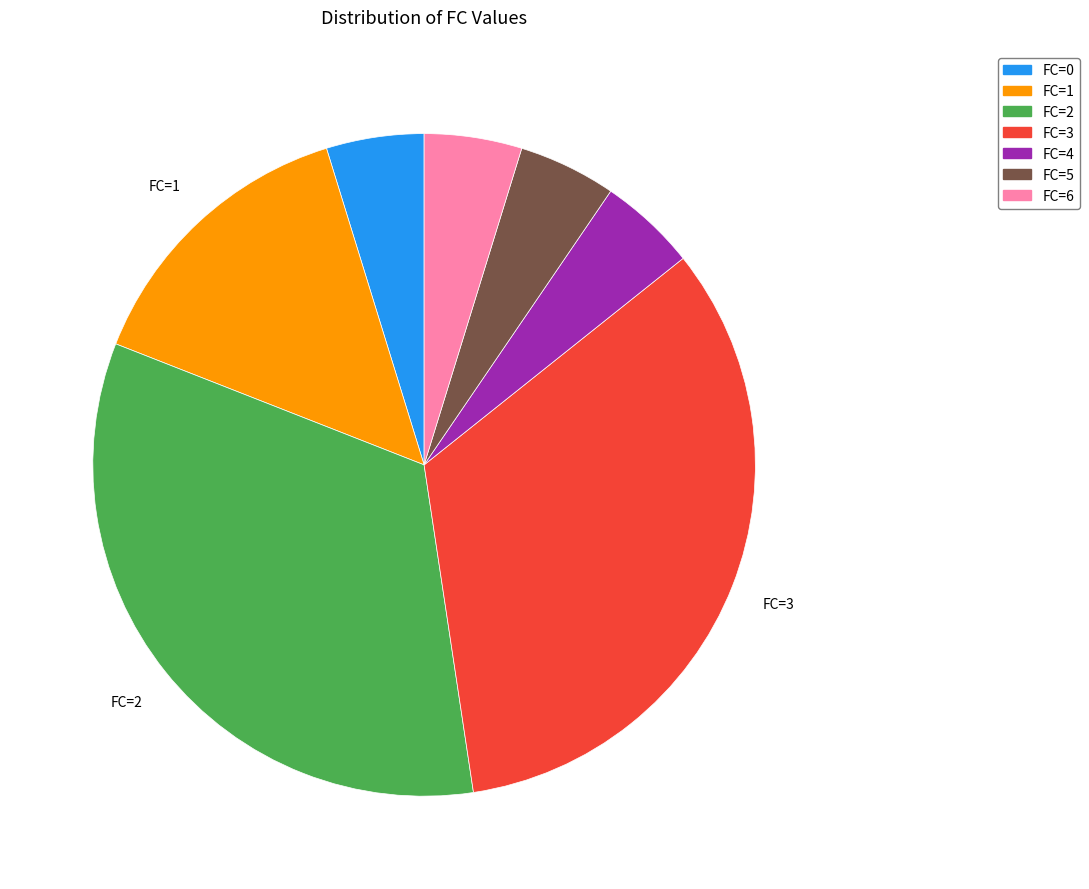

Is there any slice that represents more than half of the pie?

No